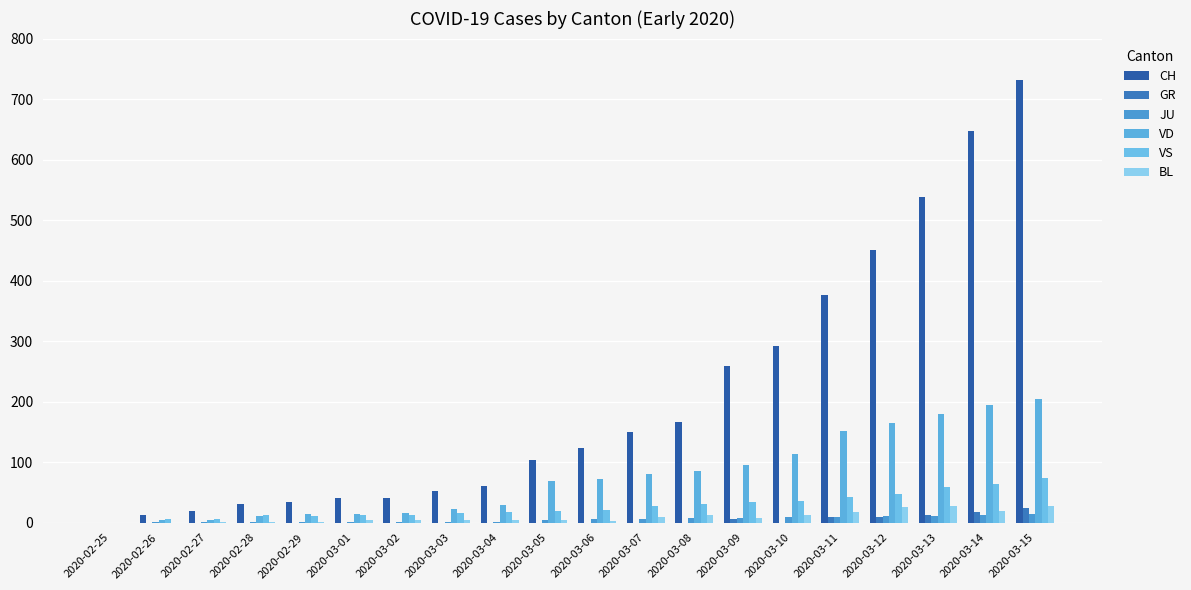

What value does the VS series have at 2020-02-26?

6